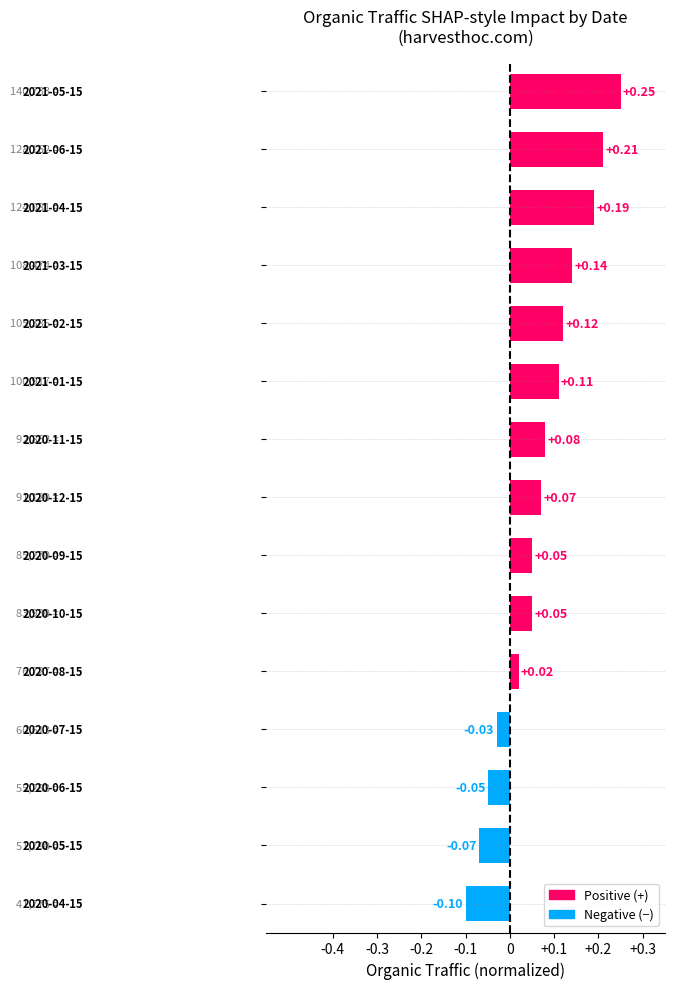

How many values exceed 0?

11